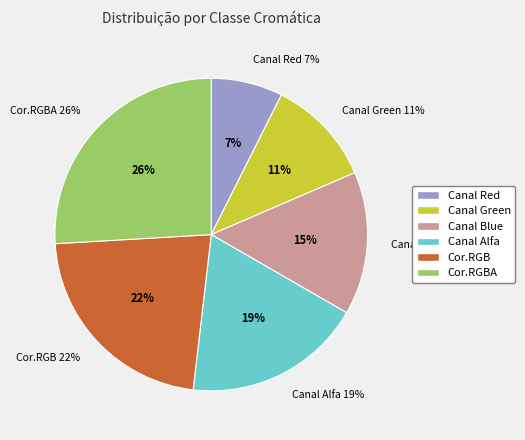

Which category has the biggest portion of the pie?

Cor.RGBA